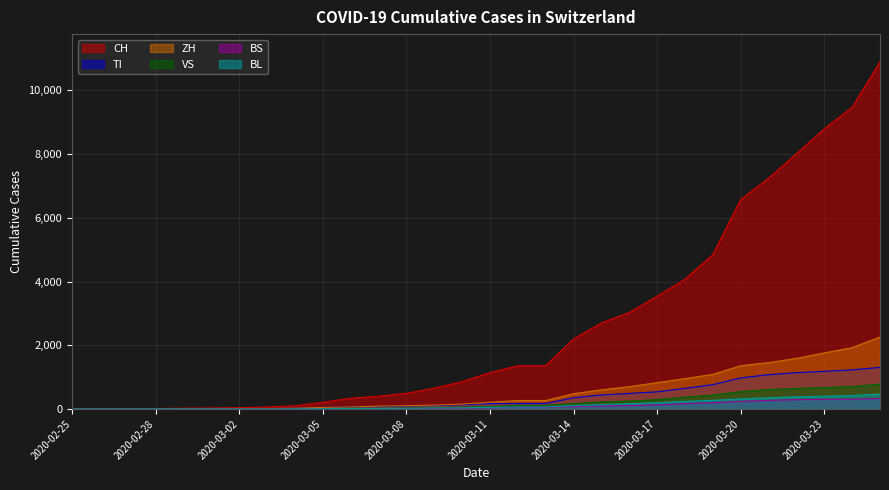

True or false: VS has more than 1 interior local peaks.

False